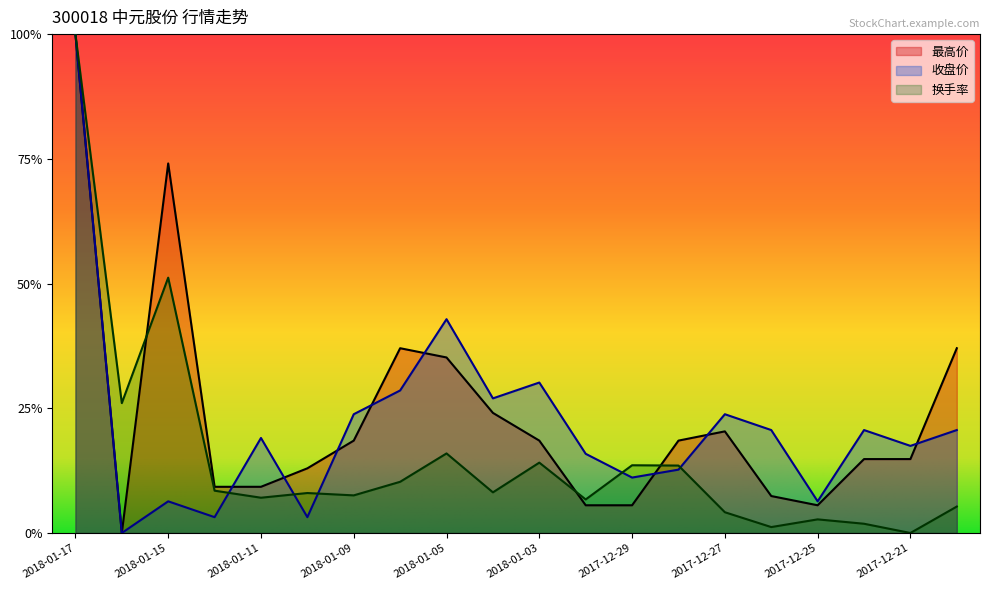

Reading right to left, extract all data points from this chart.

最高价: 2017-12-20=0.4	2017-12-21=0.1	2017-12-22=0.1	2017-12-25=0.1	2017-12-26=0.1	2017-12-27=0.2	2017-12-28=0.2	2017-12-29=0.1	2018-01-02=0.1	2018-01-03=0.2	2018-01-04=0.2	2018-01-05=0.4	2018-01-08=0.4	2018-01-09=0.2	2018-01-10=0.1	2018-01-11=0.1	2018-01-12=0.1	2018-01-15=0.7	2018-01-16=0.0	2018-01-17=1.0
收盘价: 2017-12-20=0.2	2017-12-21=0.2	2017-12-22=0.2	2017-12-25=0.1	2017-12-26=0.2	2017-12-27=0.2	2017-12-28=0.1	2017-12-29=0.1	2018-01-02=0.2	2018-01-03=0.3	2018-01-04=0.3	2018-01-05=0.4	2018-01-08=0.3	2018-01-09=0.2	2018-01-10=0.0	2018-01-11=0.2	2018-01-12=0.0	2018-01-15=0.1	2018-01-16=0.0	2018-01-17=1.0
换手率: 2017-12-20=0.1	2017-12-21=0.0	2017-12-22=0.0	2017-12-25=0.0	2017-12-26=0.0	2017-12-27=0.0	2017-12-28=0.1	2017-12-29=0.1	2018-01-02=0.1	2018-01-03=0.1	2018-01-04=0.1	2018-01-05=0.2	2018-01-08=0.1	2018-01-09=0.1	2018-01-10=0.1	2018-01-11=0.1	2018-01-12=0.1	2018-01-15=0.5	2018-01-16=0.3	2018-01-17=1.0